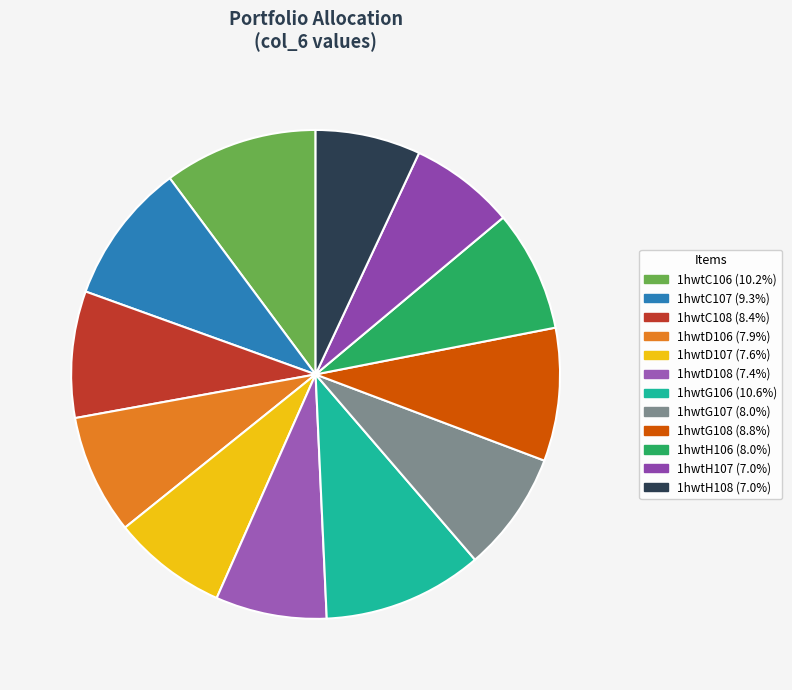

Does 1hwtD106 account for over 50% of the chart?

No